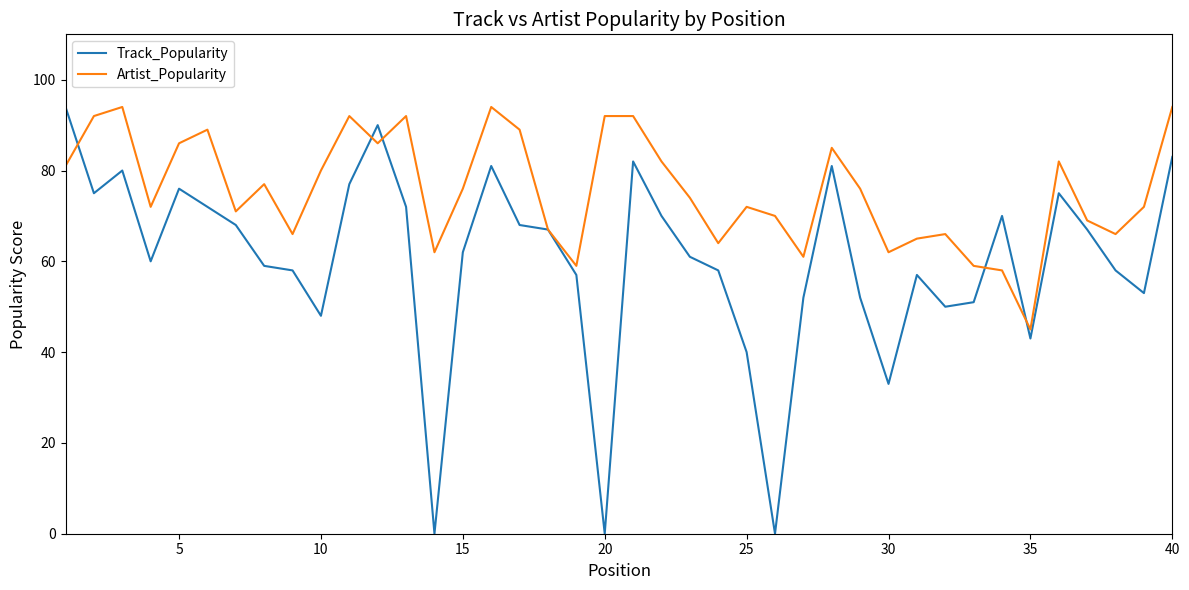

At how many categories does at least one series exceed 88?

12